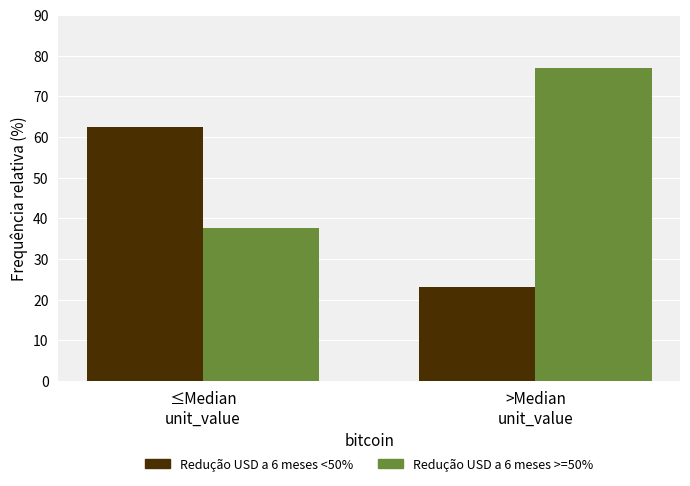

What is the minimum value shown in the chart?

23.1